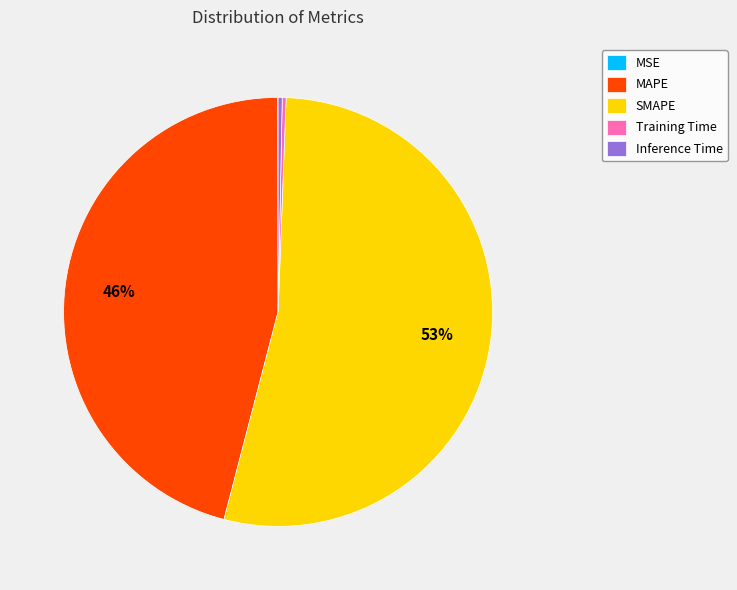

Is it true that MAPE is 34% of the pie?

False